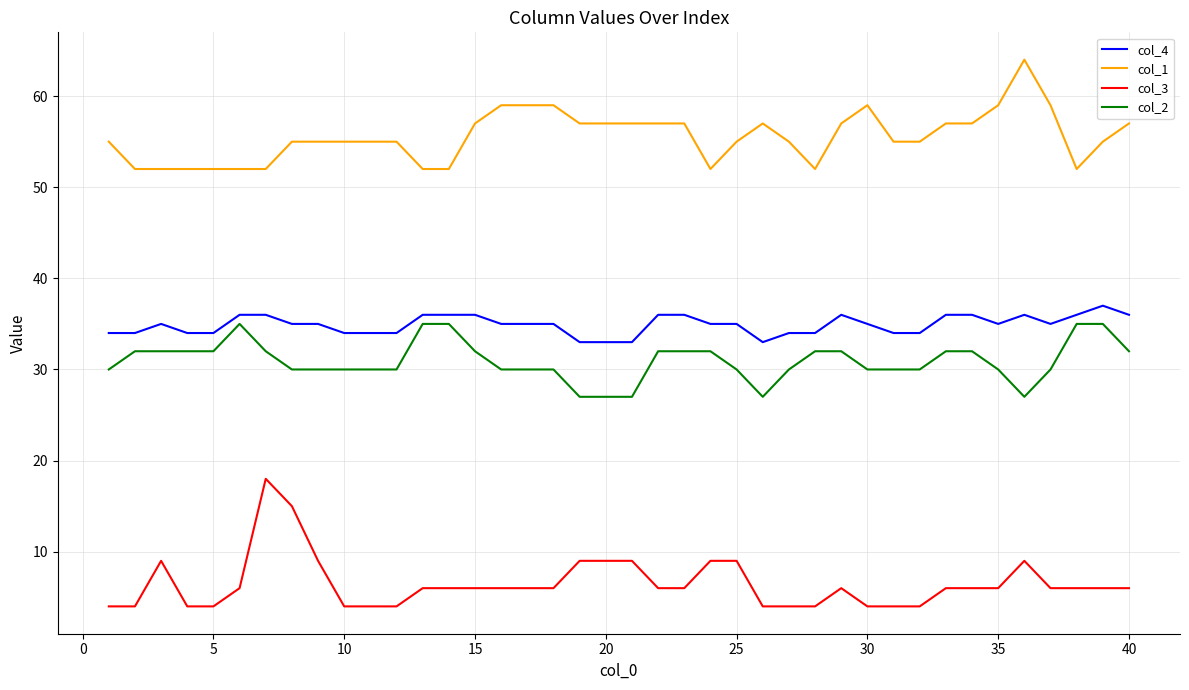

What is the difference between the maximum and minimum values in the col_3 series?

14